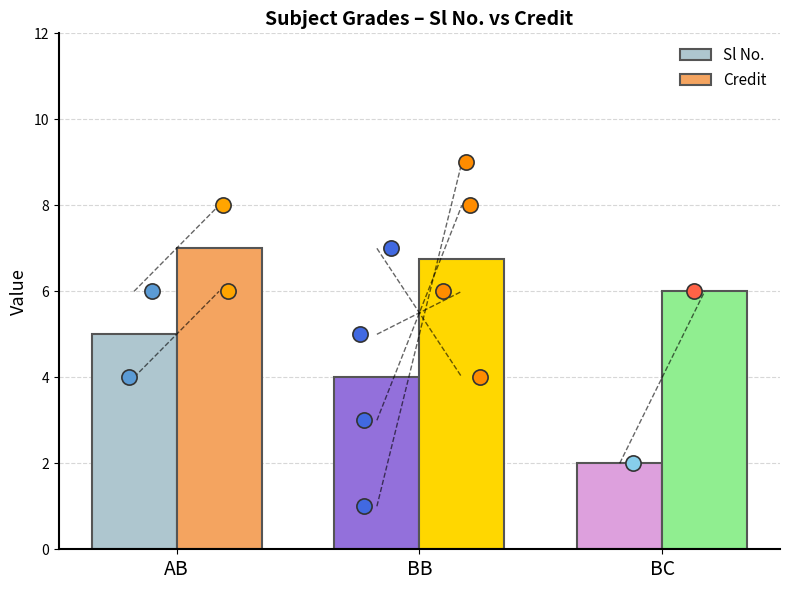

Which series has the widest spread of Y values?

Sl No.